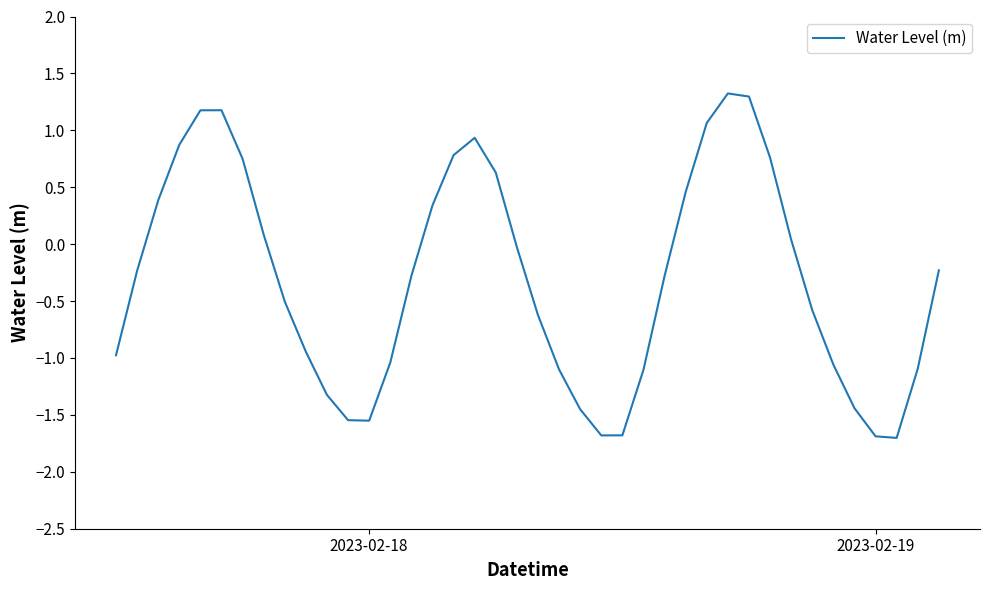

What is the difference between the maximum and minimum values?

3.0